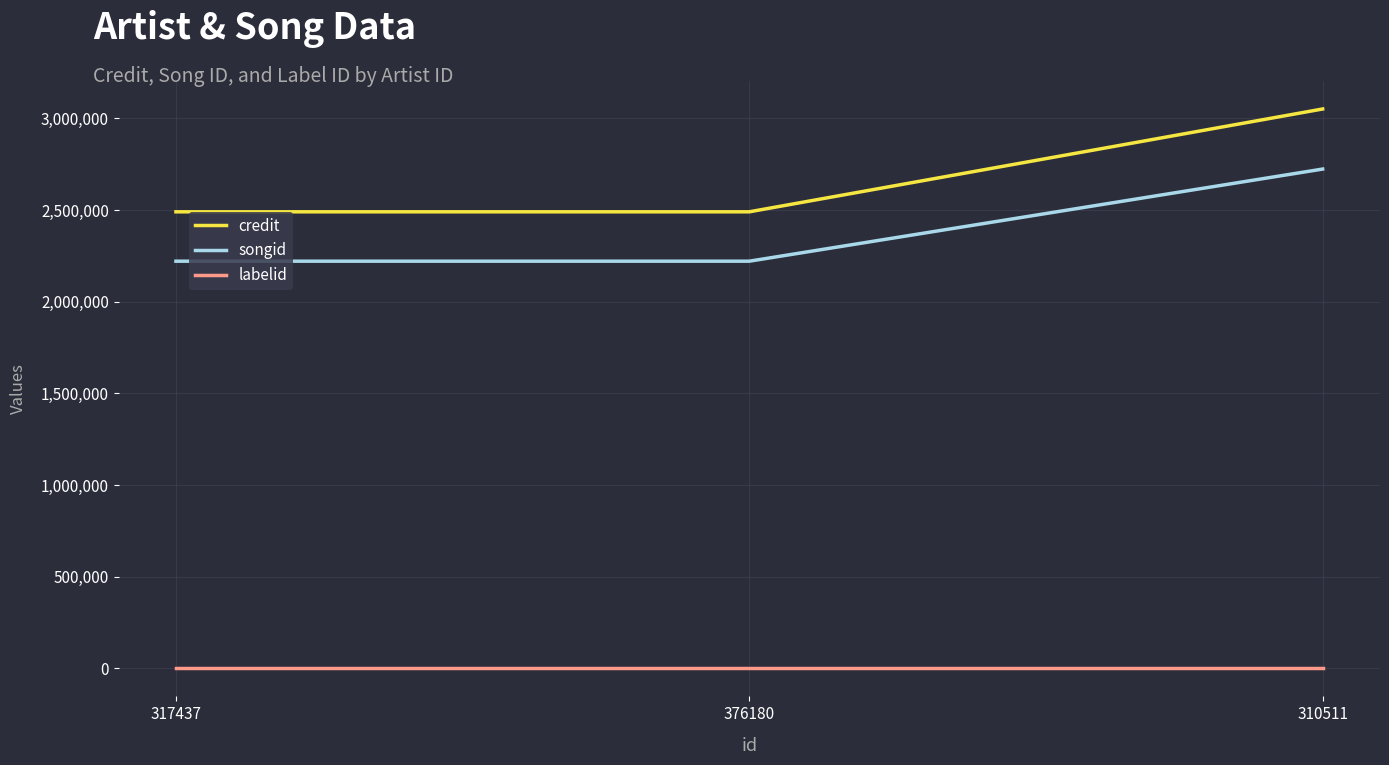

Between 376180 and 310511, which series saw the biggest shift?

credit